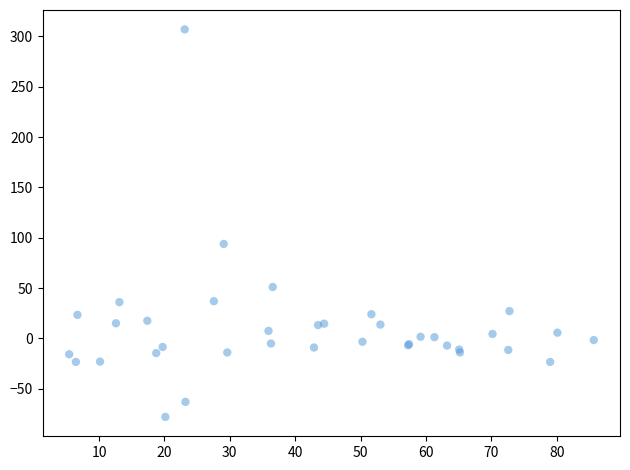

What Y value in the scatter plot is closest to 114?

93.8